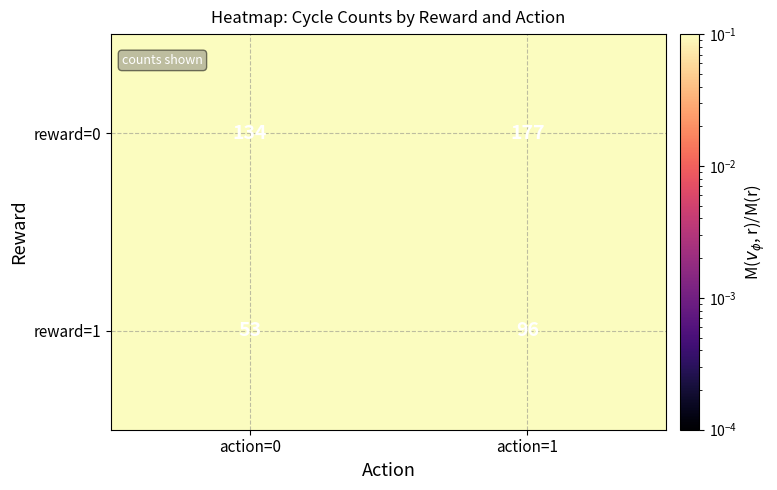

What is the spread (max minus min) of values at action=0?

81